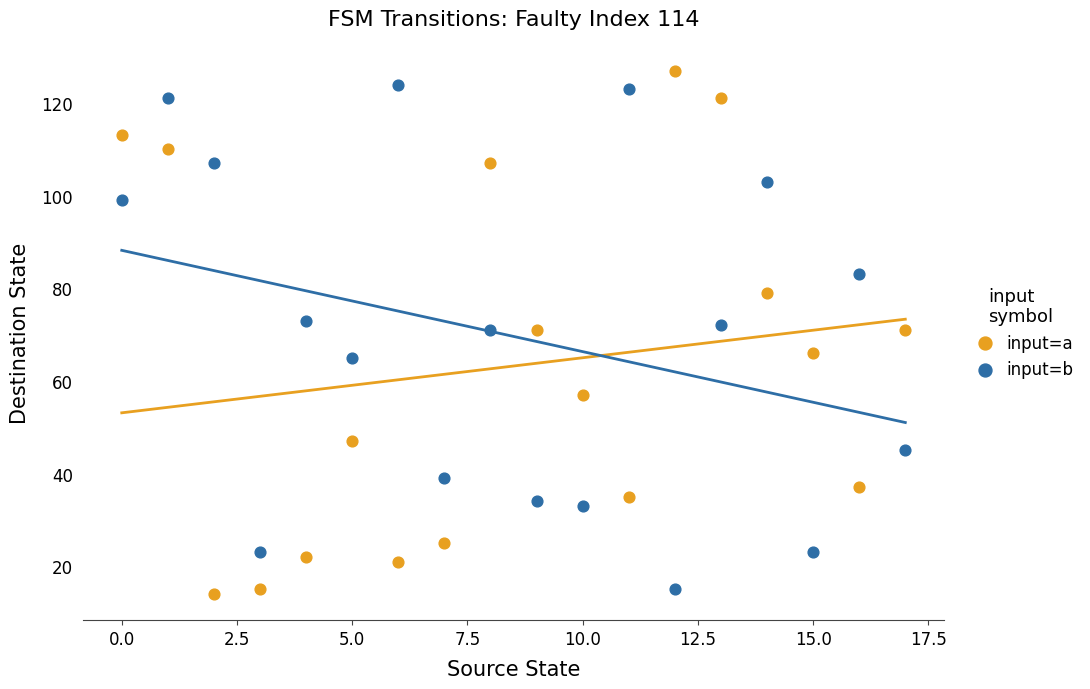

What are all the series names shown in the legend?

input=a, input=b